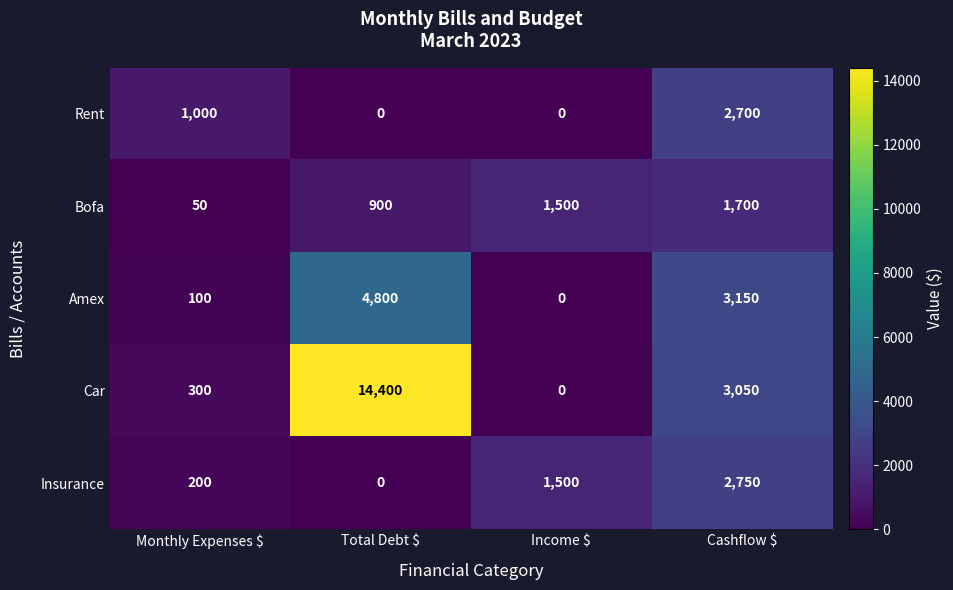

Reading right to left, what are all the values shown in this chart?

Rent: 2700	0	0	1000
Bofa: 1700	1500	900	50
Amex: 3150	0	4800	100
Car: 3050	0	14400	300
Insurance: 2750	1500	0	200